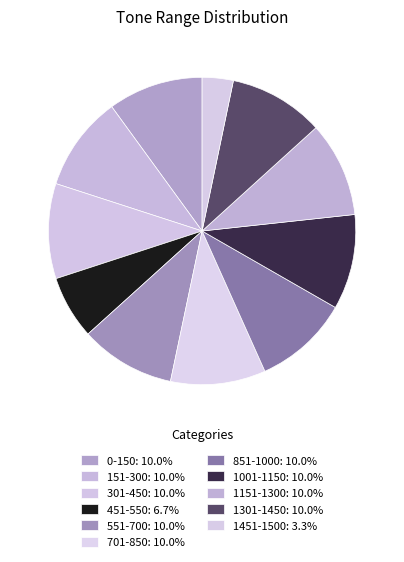

Which has a higher value, 1151-1300 or 1301-1450?

1151-1300